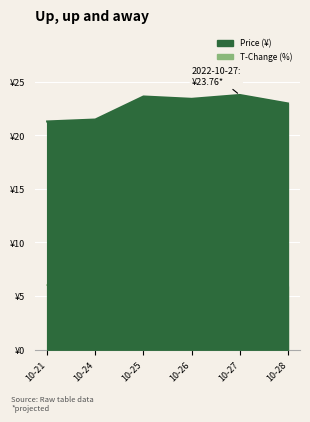

List the series in order of their peak value, lowest first.

t_change, price